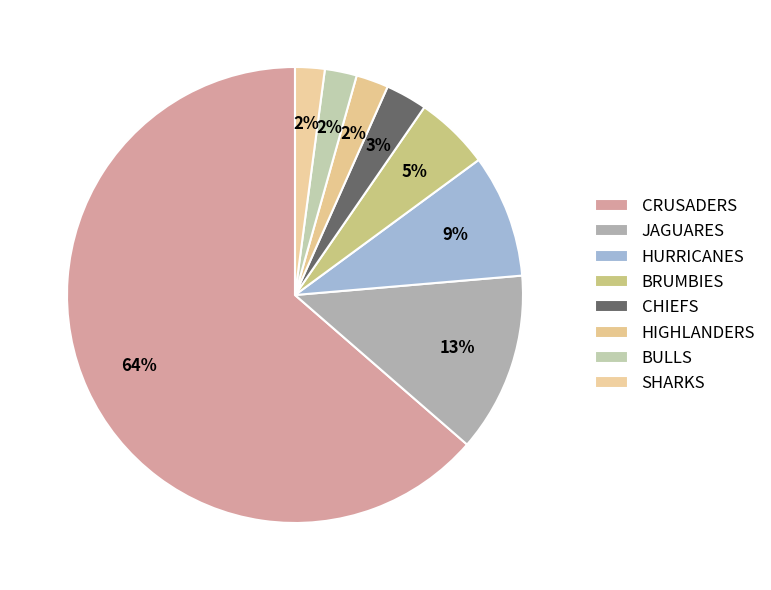

How many slices are in this pie chart?

8